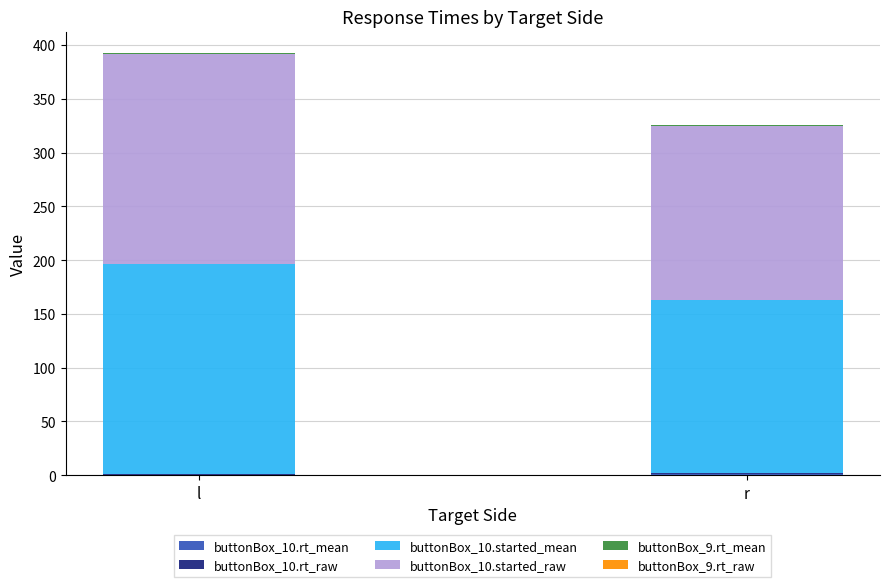

How many series are shown in this chart?

6